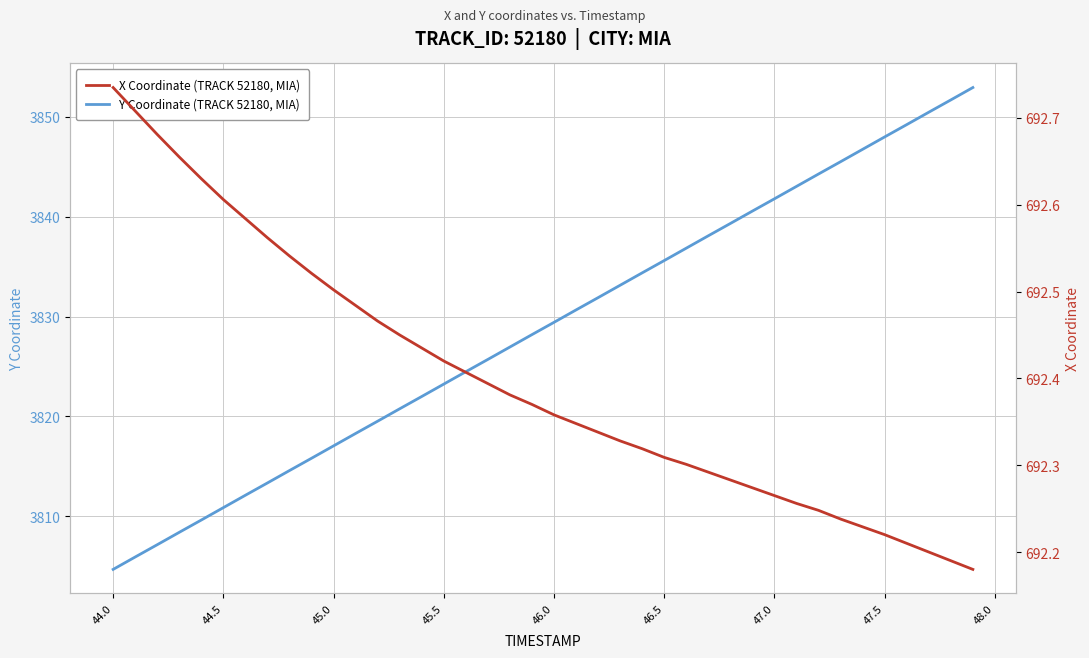

Is it true that Y Coordinate (TRACK 52180, MIA) equals 5263.8 at 45.0?

False